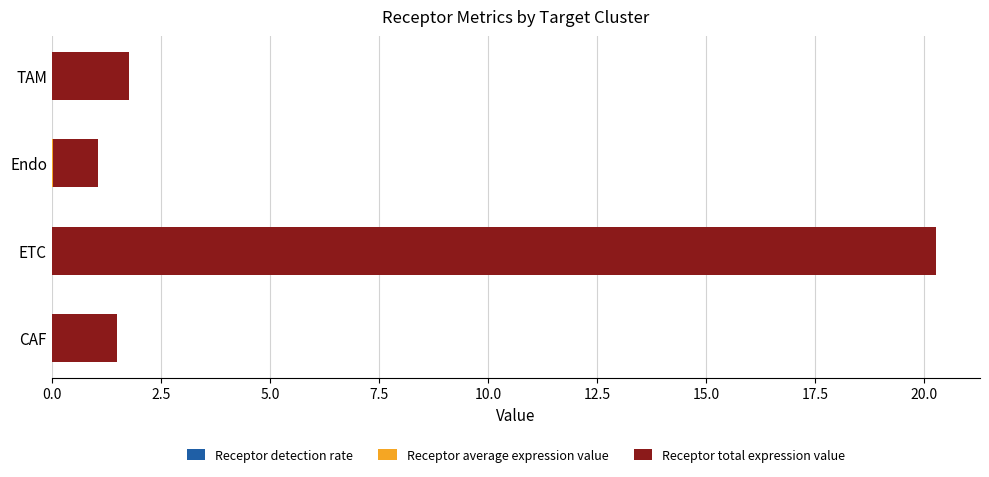

At which category is the sum across all series the highest?

ETC